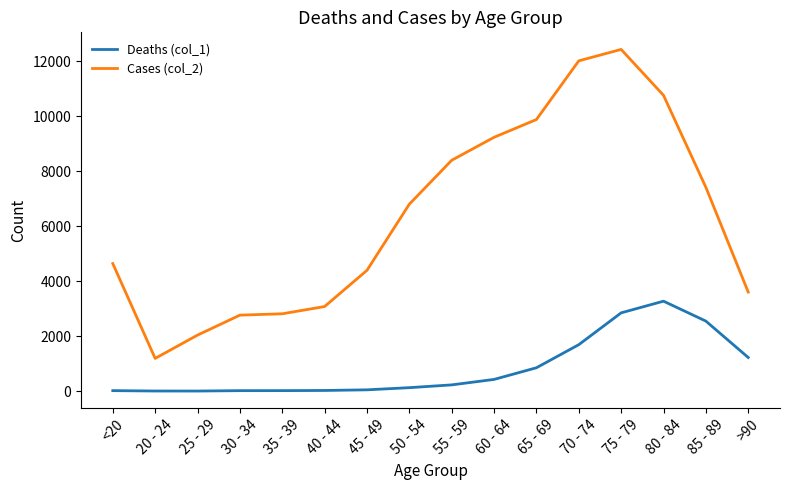

Which label corresponds to the largest value in the chart?

75 - 79